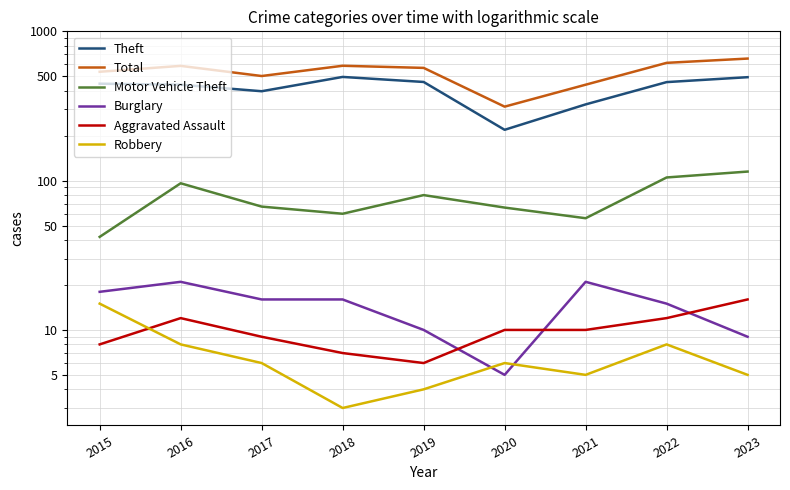

Which series has the largest range (max minus min)?

Total